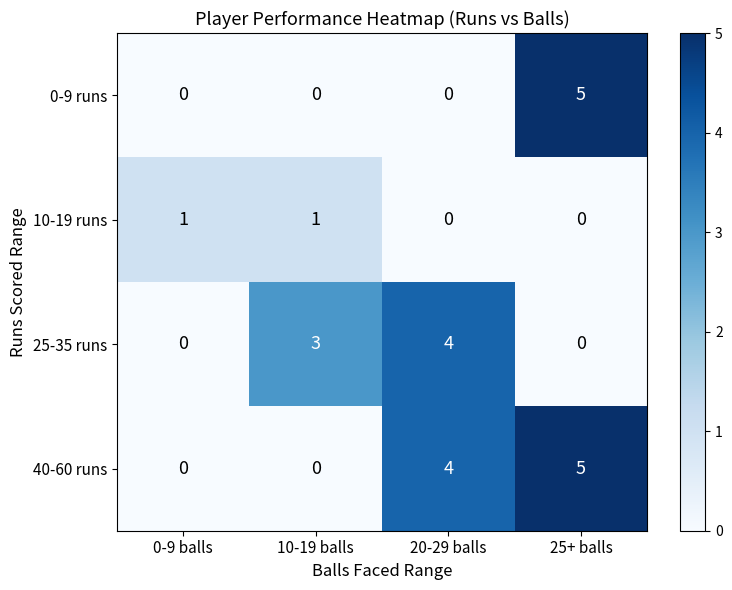

What value does the 40-60 runs series have at 20-29 balls?

4